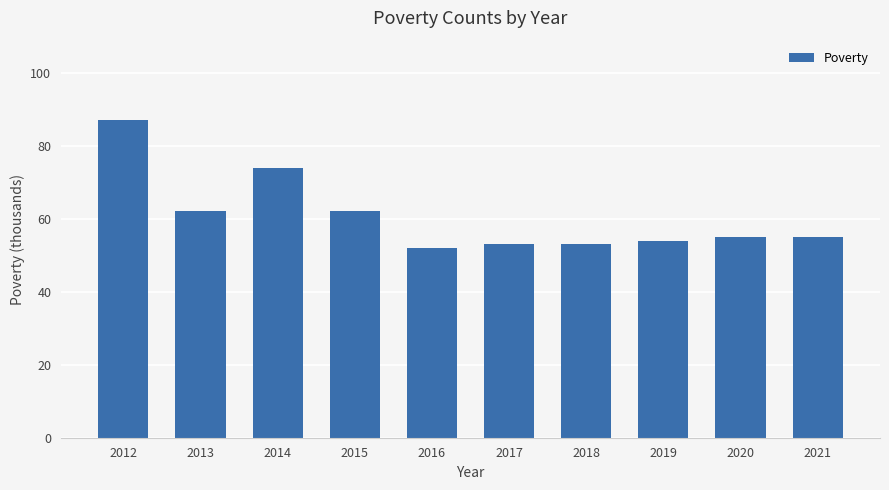

What is the ratio of the value at 2018 to the value at 2020?

1.0